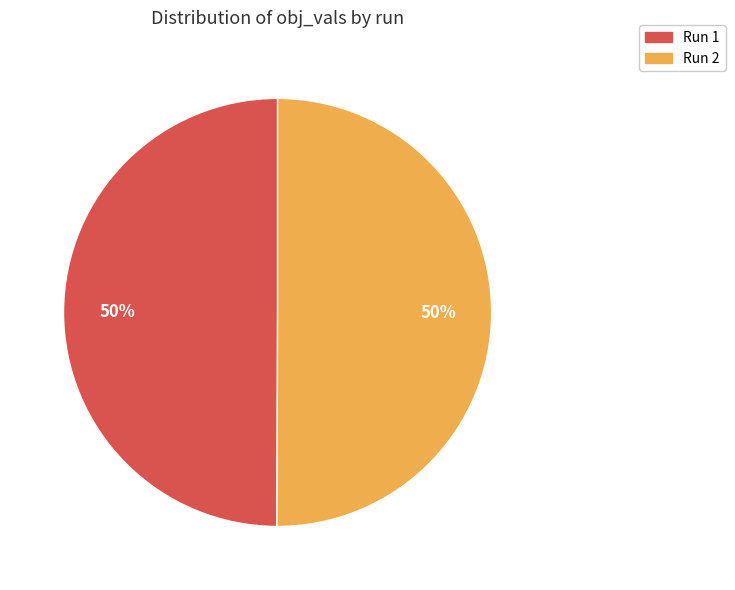

To the nearest percent, what is the average slice percentage?

50%